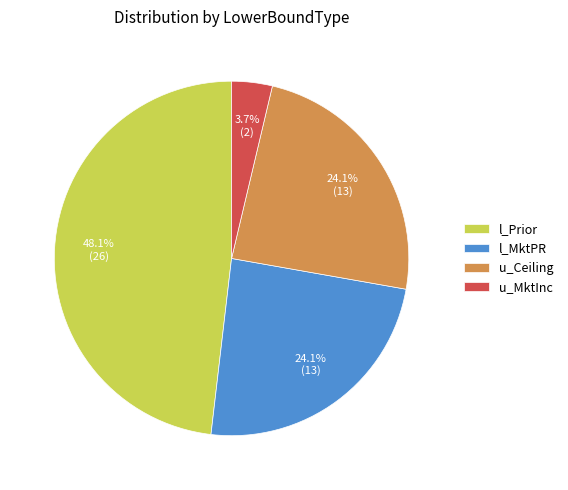

Between l_Prior and u_MktInc, which is larger?

l_Prior